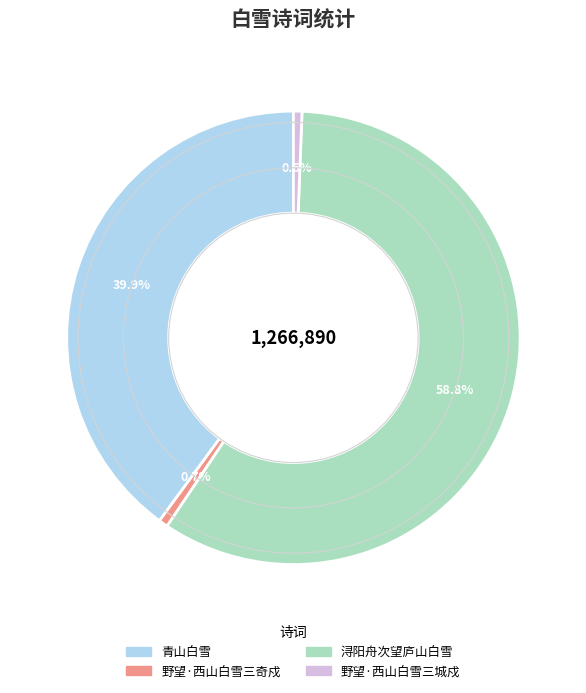

True or false: 浔阳舟次望庐山白雪 accounts for 59% of the total.

True